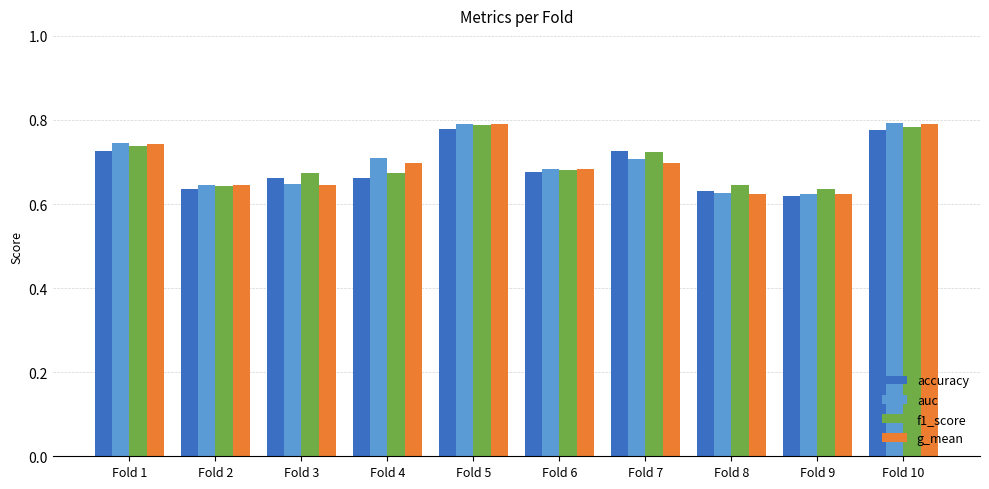

Count the g_mean values in the range 0 to 1.

10